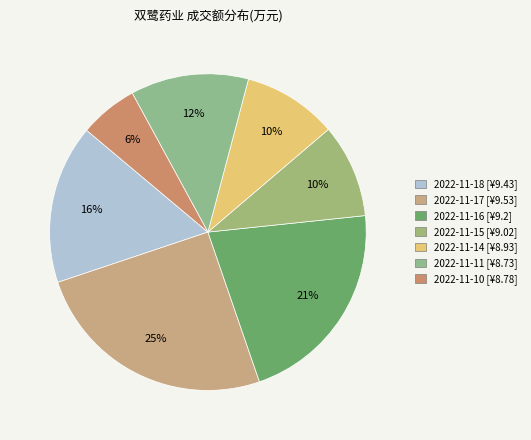

Is the sum of 2022-11-15 and 2022-11-11 greater than half?

No